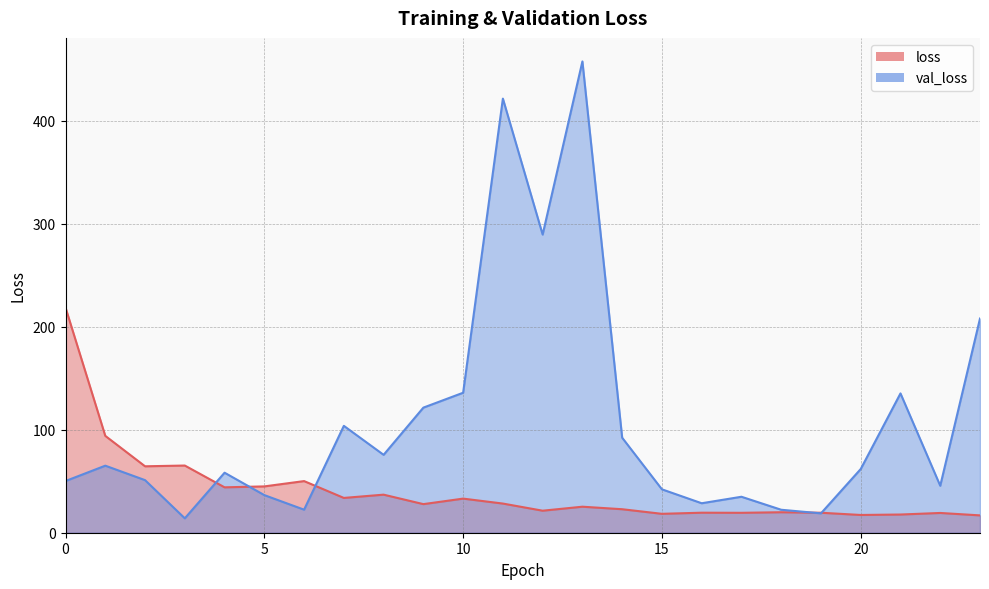

Is it true that val_loss equals 9.8 at 18?

False